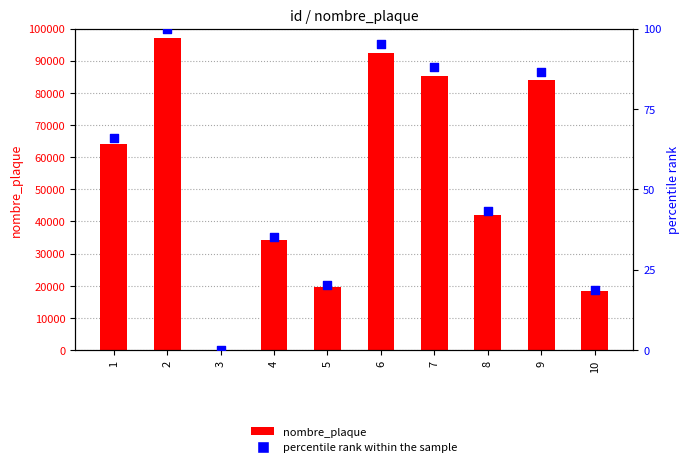

At how many categories does at least one series exceed 71562?

4